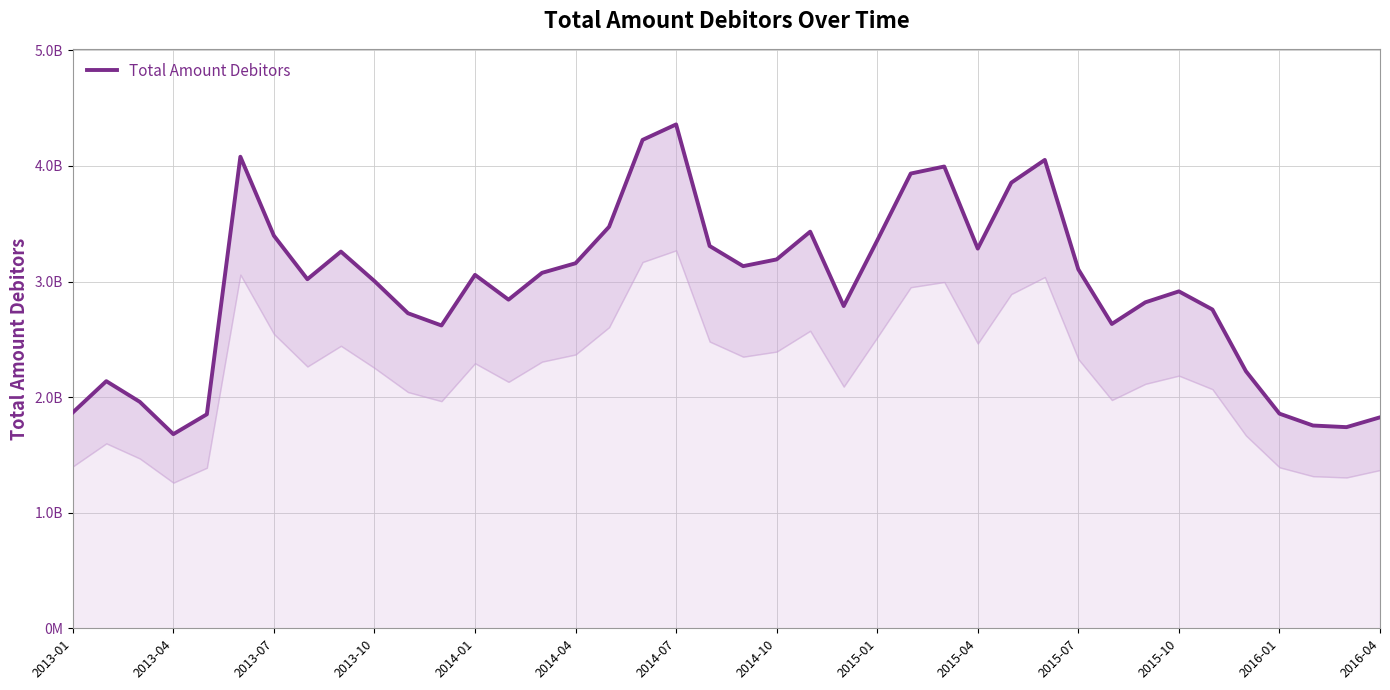

What is the maximum value shown in the chart?

4359628156.4